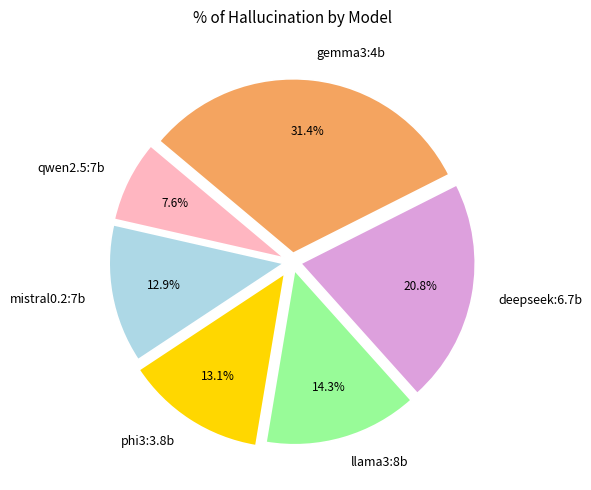

Approximately how many times larger is the value at llama3:8b compared to gemma3:4b?

0.5